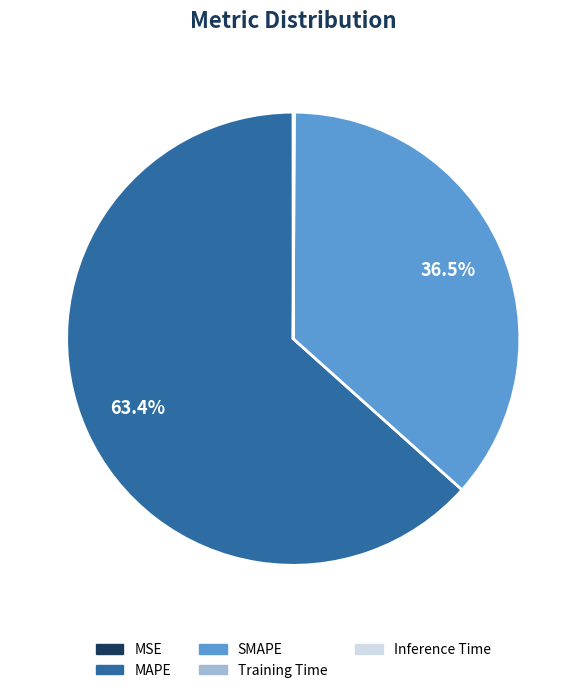

Which slice is the largest?

MAPE